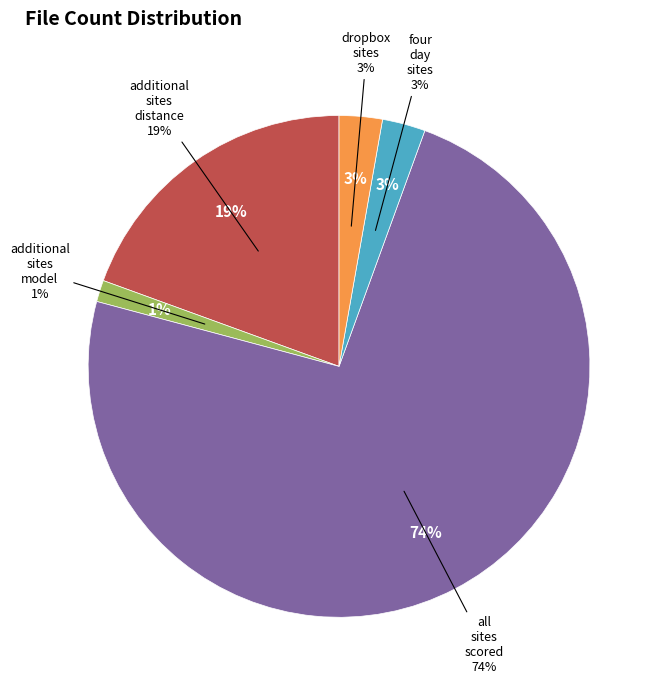

Which category has the biggest portion of the pie?

all_sites_scored